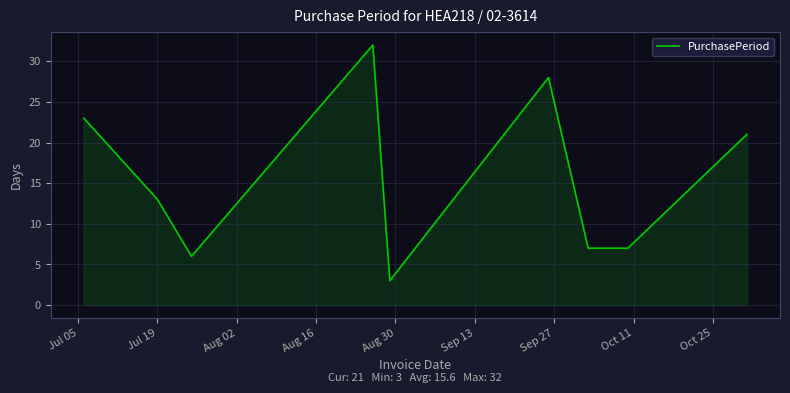

What is the minimum value shown in the chart?

3